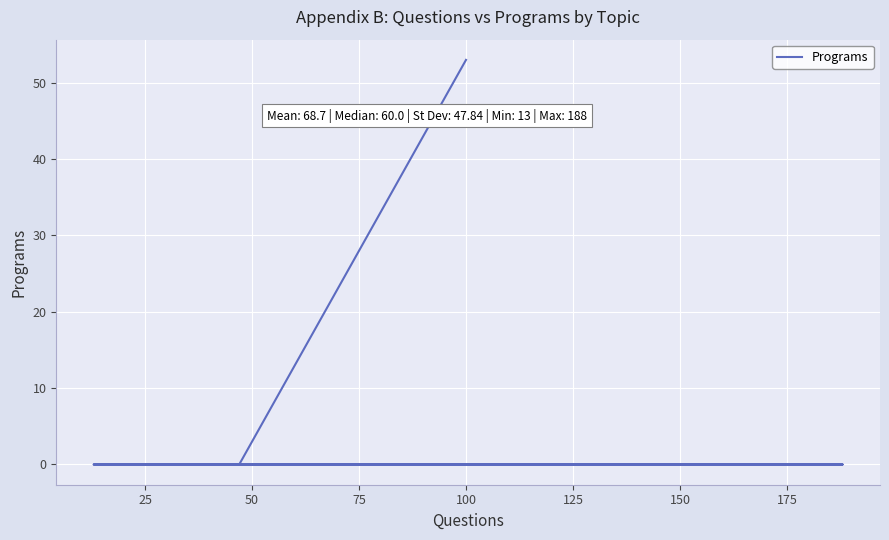

What is the label of the 8th point from the left?

175